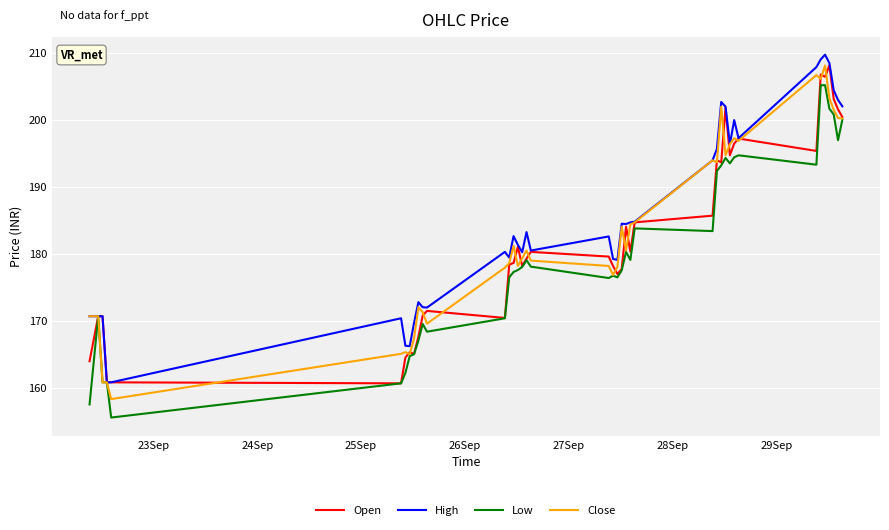

What is the highest value of the Open series?

208.1